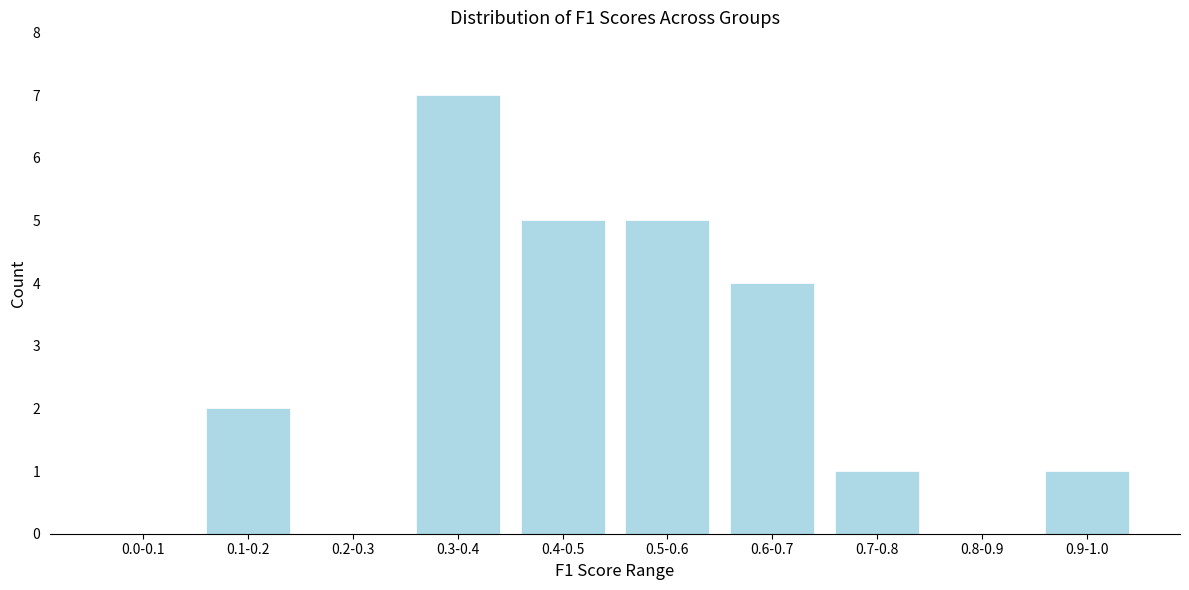

Reading left to right, transcribe all the data shown in this chart.

0.0-0.1=0	0.1-0.2=2	0.2-0.3=0	0.3-0.4=7	0.4-0.5=5	0.5-0.6=5	0.6-0.7=4	0.7-0.8=1	0.8-0.9=0	0.9-1.0=1